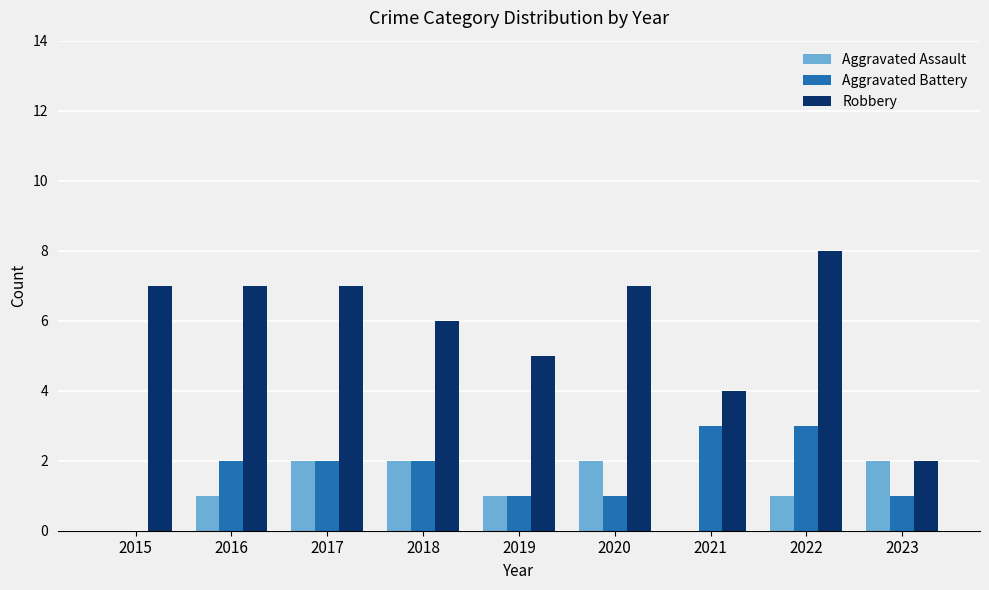

True or false: Robbery has a value of 7 at 2015.

True